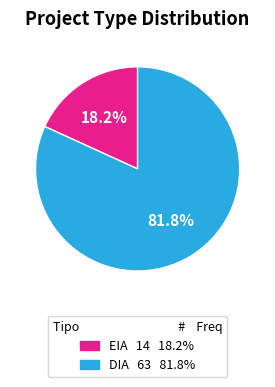

To the nearest percent, what is the average slice percentage?

50%